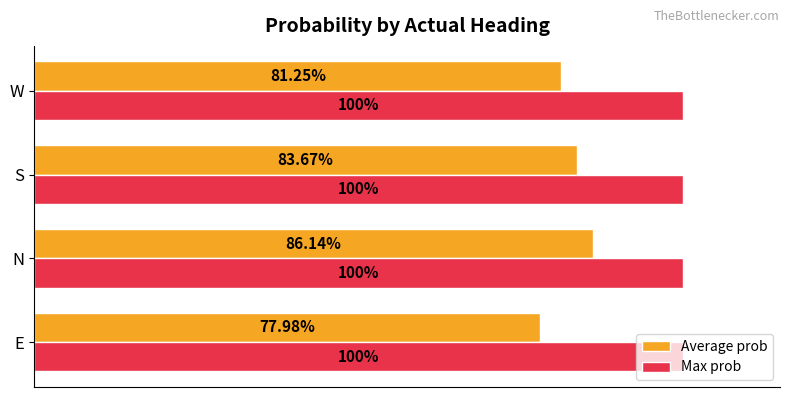

What are all the series names shown in the legend?

Average prob, Max prob